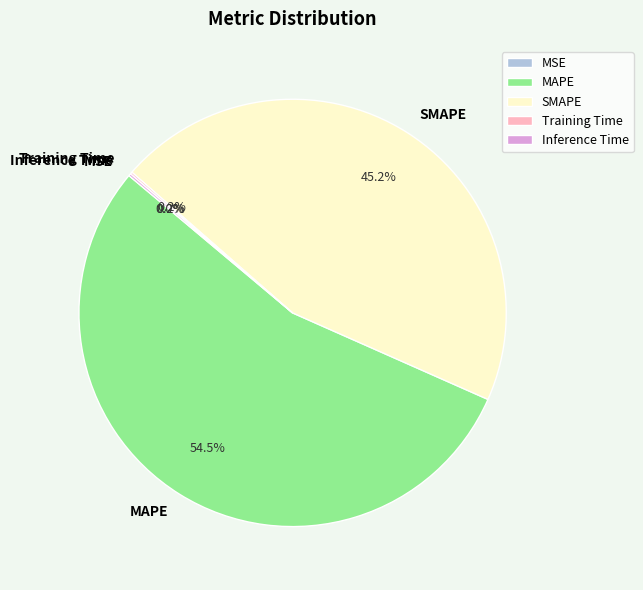

Which slice is the largest?

MAPE